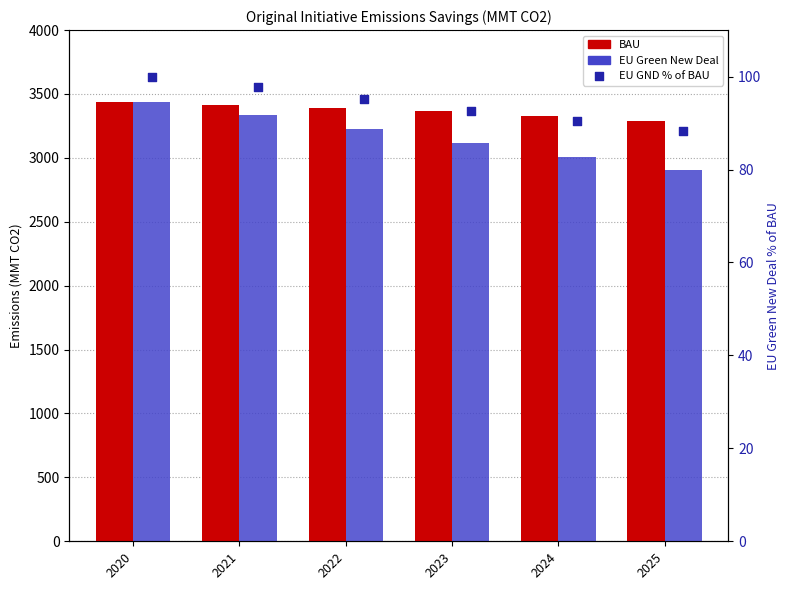

Which series reaches the minimum Y coordinate?

EU GND % of BAU